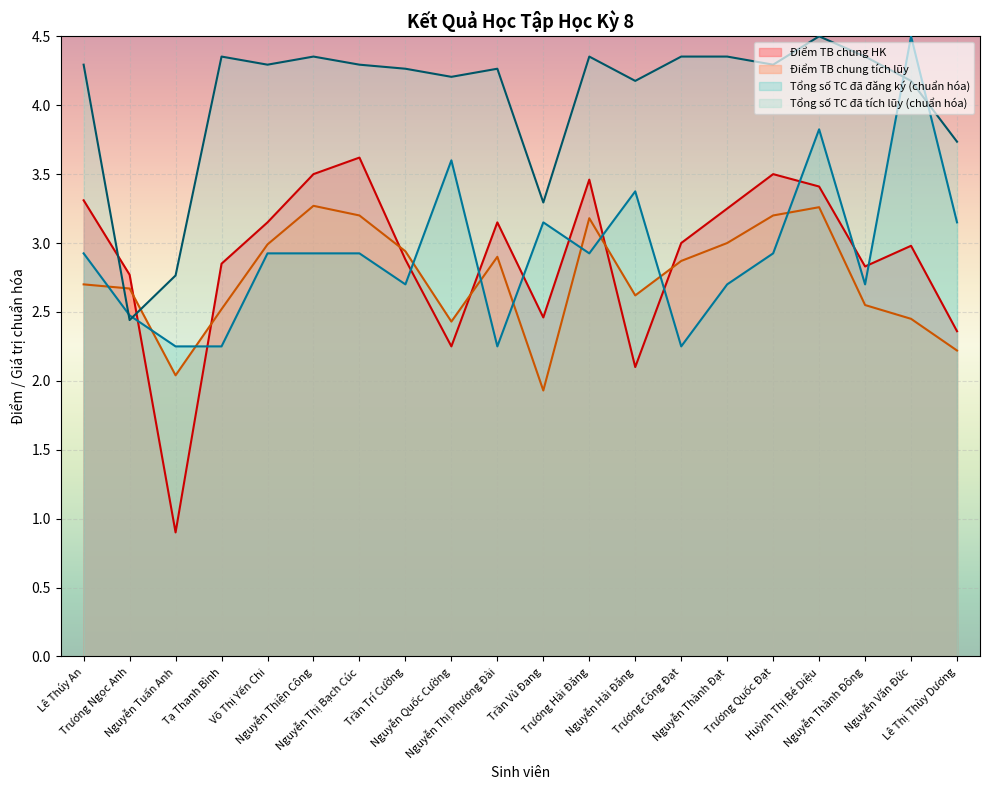

What is the maximum value for Điểm TB chung HK?

3.6